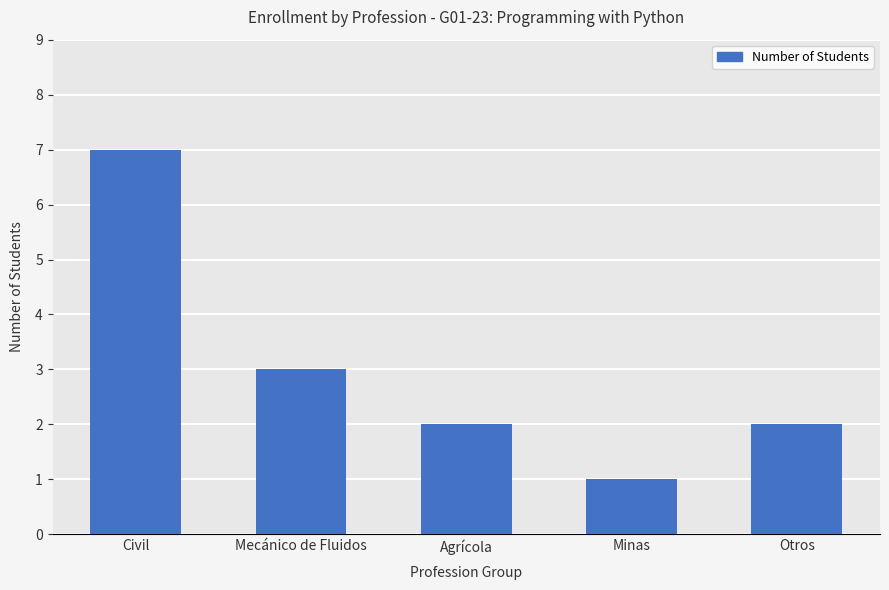

How many bars are there in total?

5